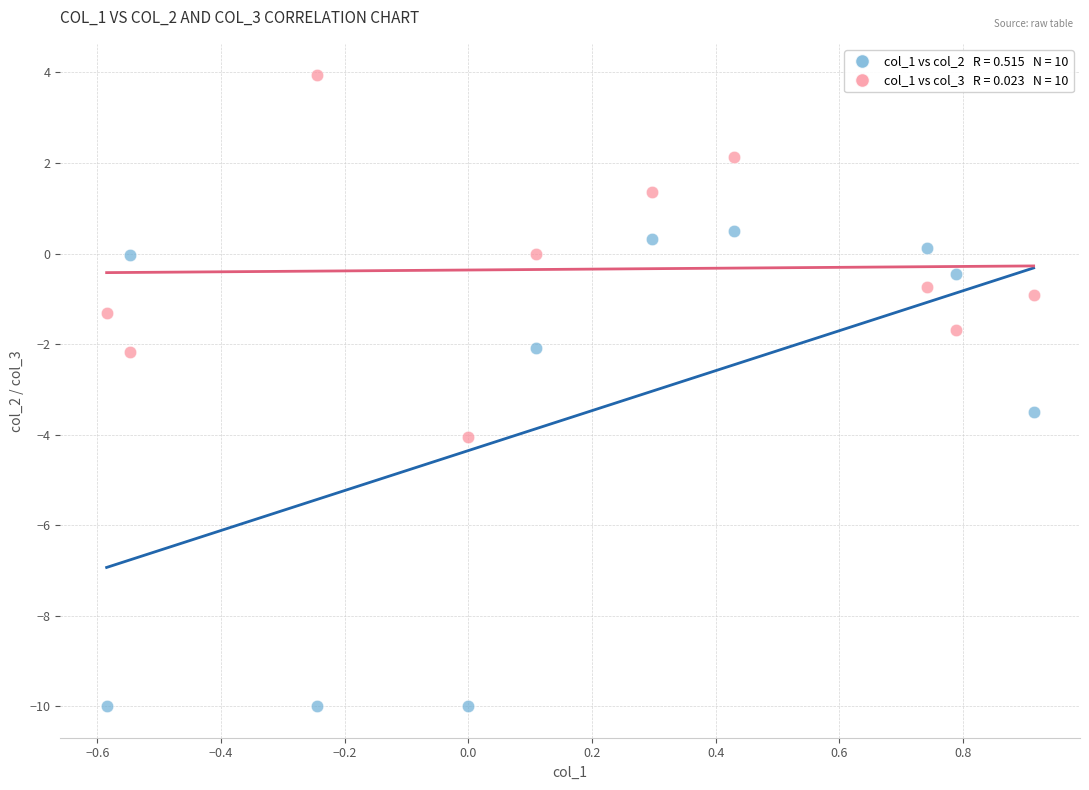

Across all series, what Y value is closest to -3?

-3.5